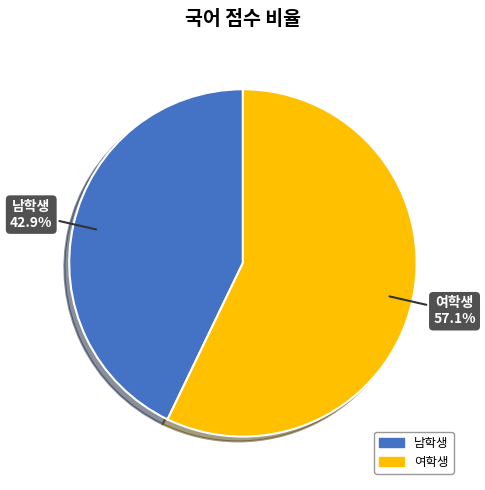

What percentage is the 여학생 slice, to the nearest percent?

57%